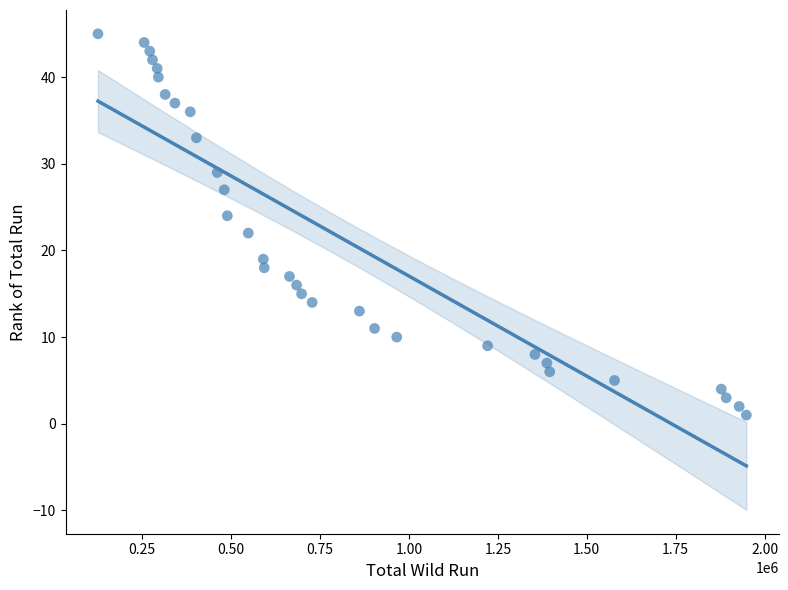

What is the range of X values (max minus min)?

1823224